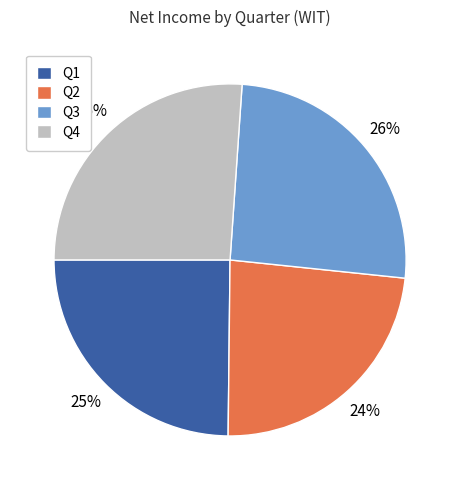

How many segments does this pie chart have?

4